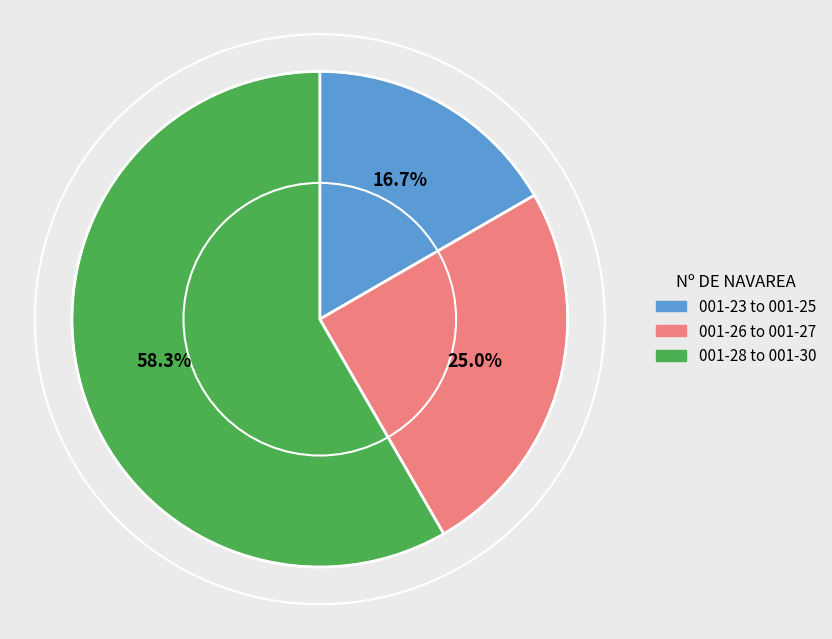

Does any single category account for the majority?

Yes